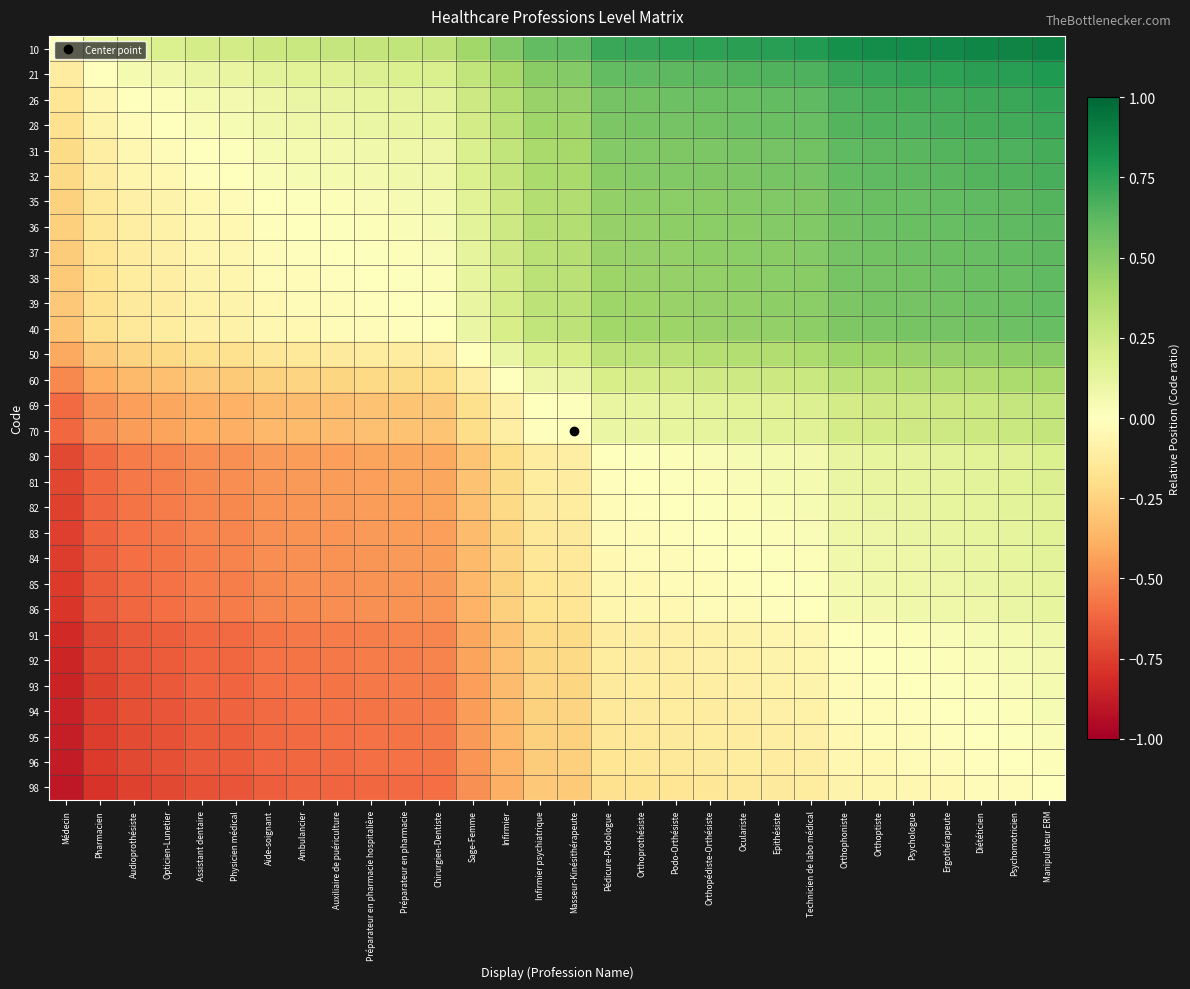

Between Ergothérapeute and Audioprothésiste, which is larger?

Ergothérapeute